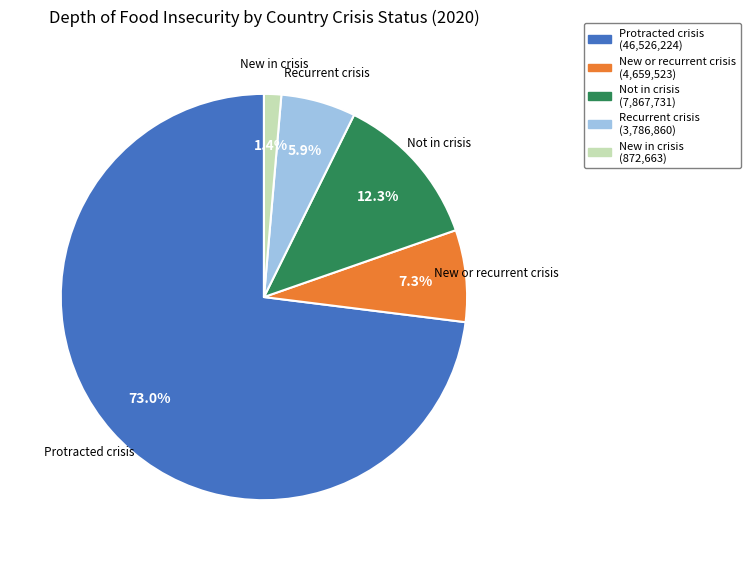

Which category accounts for the majority?

Protracted crisis